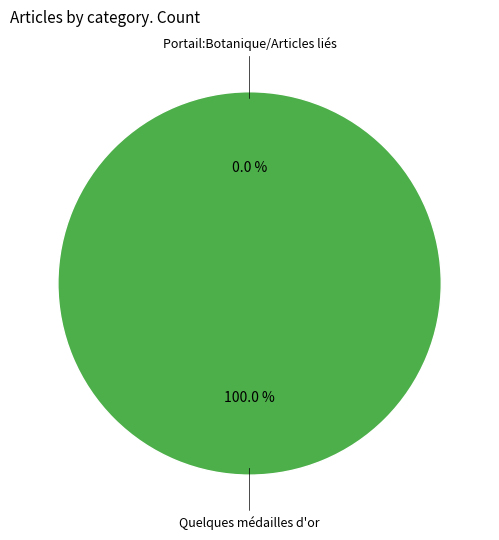

Does Quelques médailles d'or account for over 50% of the chart?

Yes